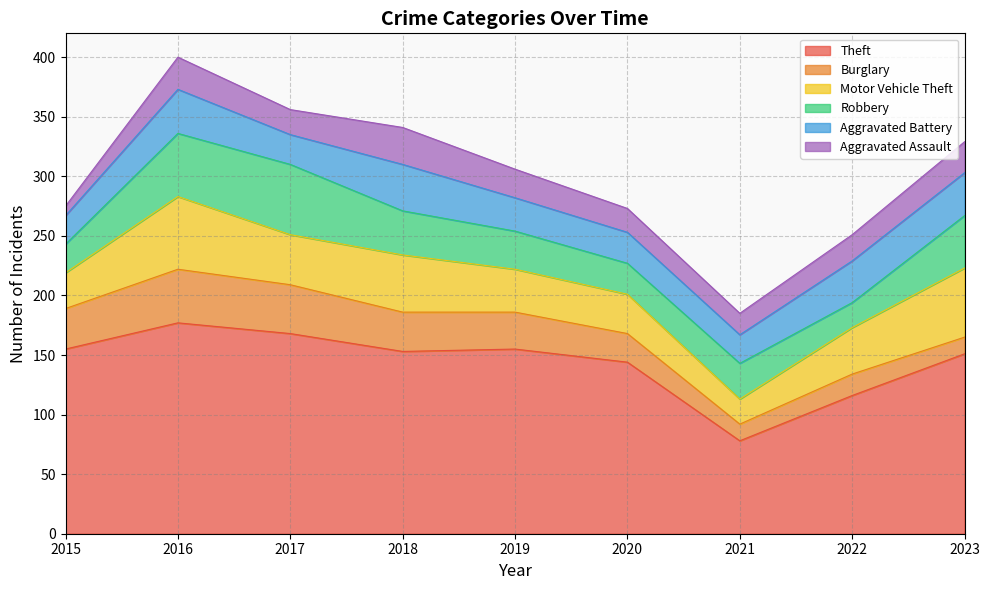

The value of Theft at 2020 is 43. True or false?

False